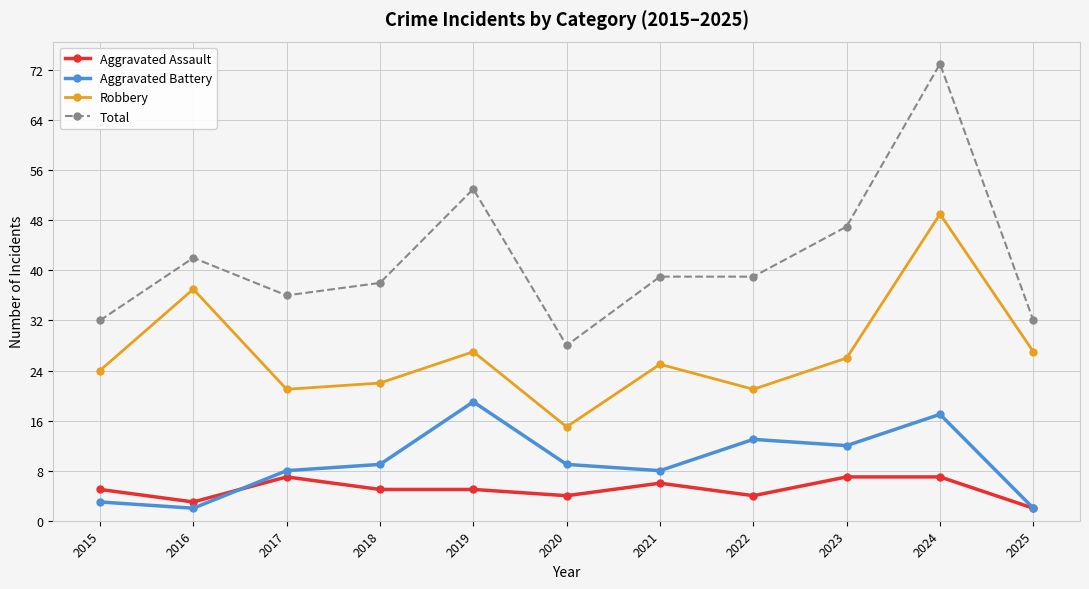

Reading left to right, extract all data points from this chart.

Aggravated Assault: 2015=5	2016=3	2017=7	2018=5	2019=5	2020=4	2021=6	2022=4	2023=7	2024=7	2025=2
Aggravated Battery: 2015=3	2016=2	2017=8	2018=9	2019=19	2020=9	2021=8	2022=13	2023=12	2024=17	2025=2
Robbery: 2015=24	2016=37	2017=21	2018=22	2019=27	2020=15	2021=25	2022=21	2023=26	2024=49	2025=27
Total: 2015=32	2016=42	2017=36	2018=38	2019=53	2020=28	2021=39	2022=39	2023=47	2024=73	2025=32